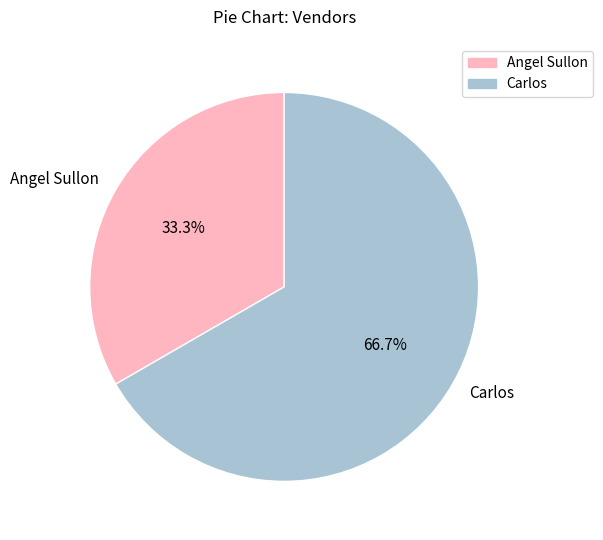

What percentage is the Carlos slice, to the nearest percent?

67%